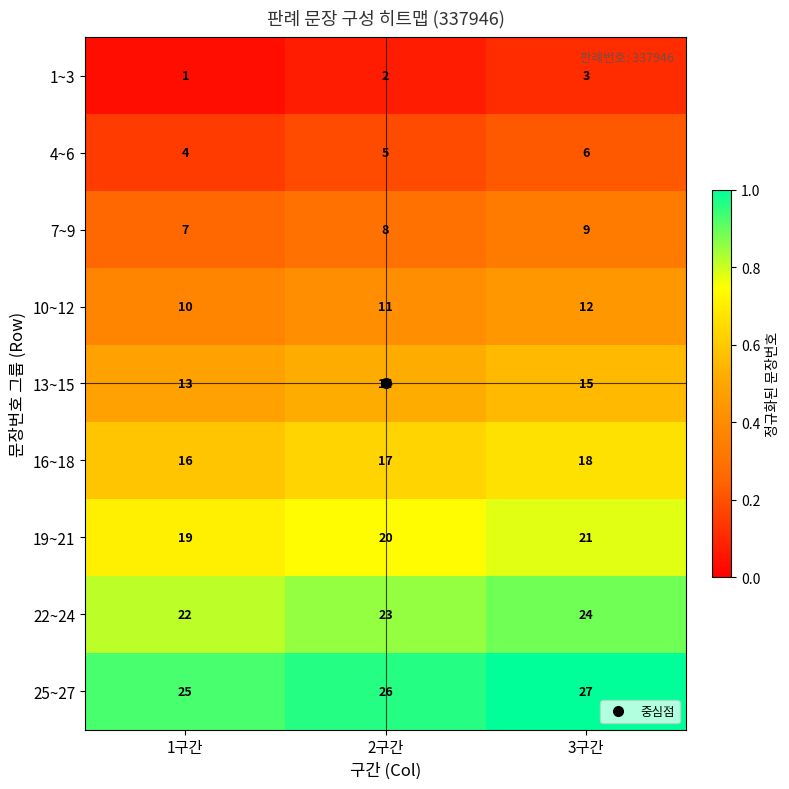

How many 1~3 values are between 1 and 3?

3